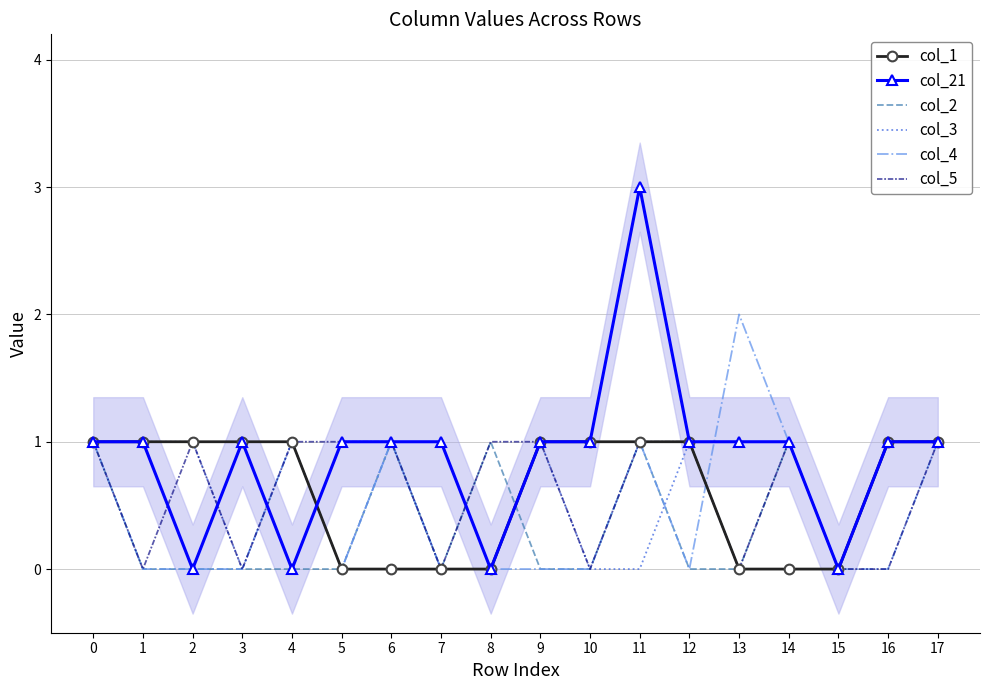

Where is the first local maximum for col_4?

4